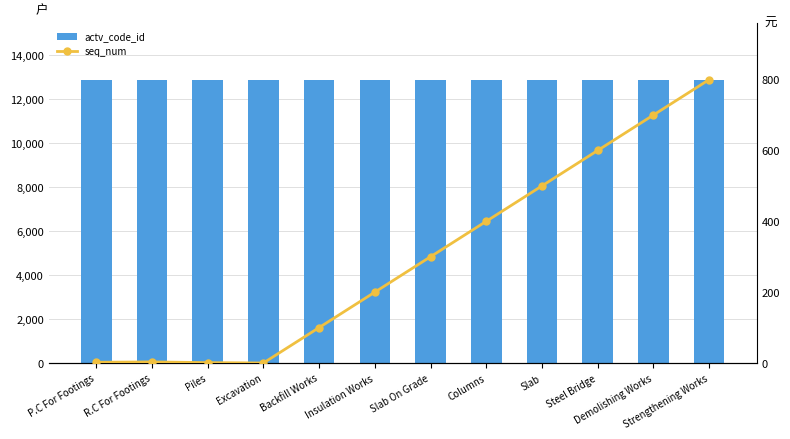

What is the value of the seq_num bar at the 3rd from the left?

1